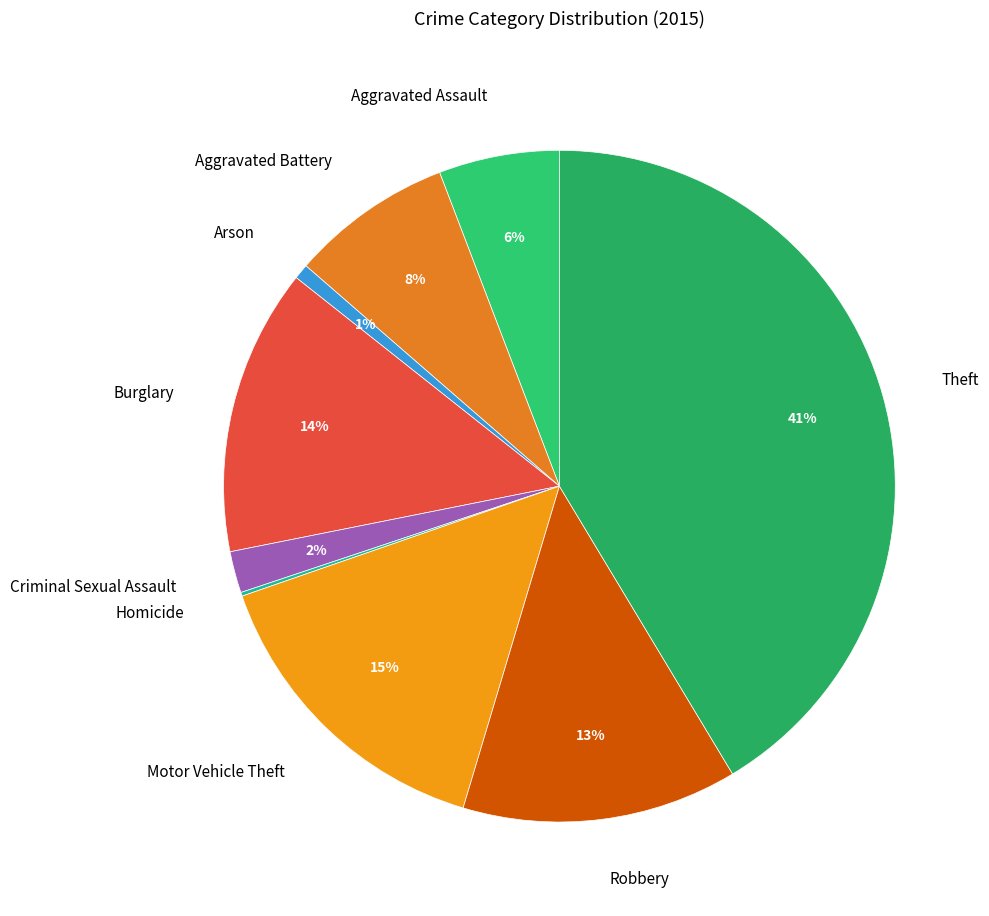

To the nearest percent, what is the difference between the Motor Vehicle Theft and Theft slice percentages?

26%